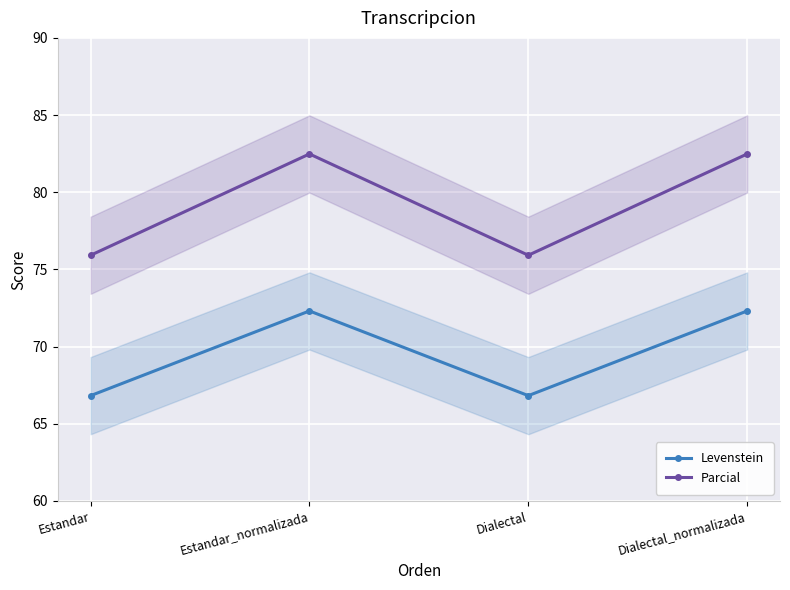

At which category does Parcial reach its first local valley?

Dialectal